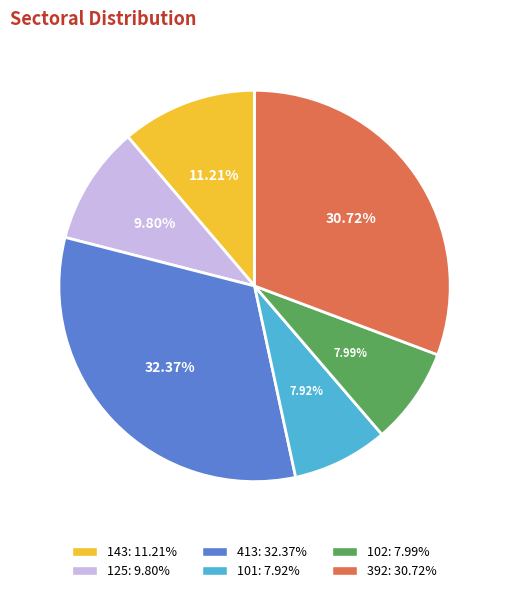

To the nearest percent, what is the difference between the 413 and 101 slice percentages?

24%